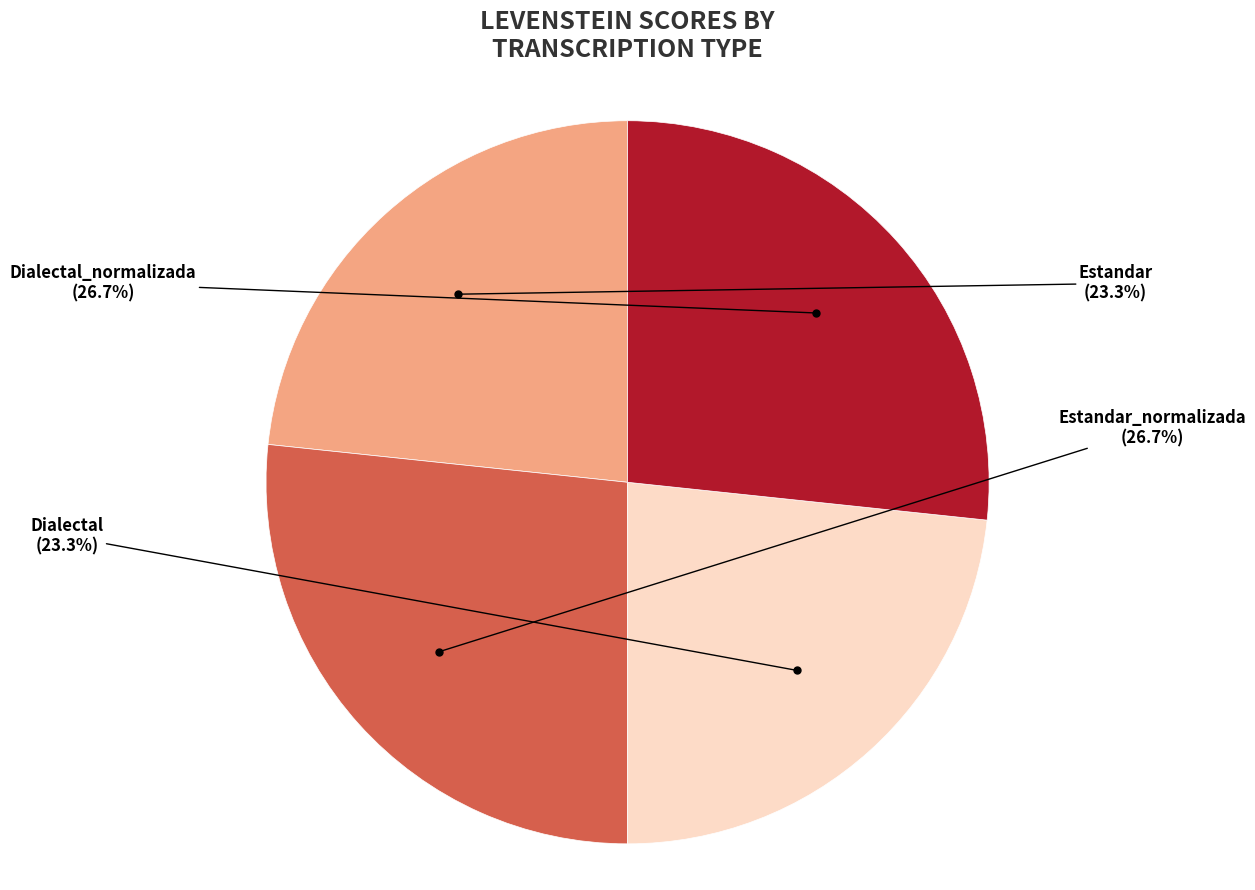

What is the ratio of the value at Estandar_normalizada to the value at Estandar?

1.1